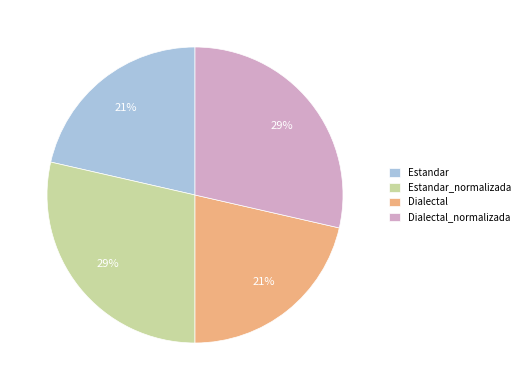

Is there any slice that represents more than half of the pie?

No